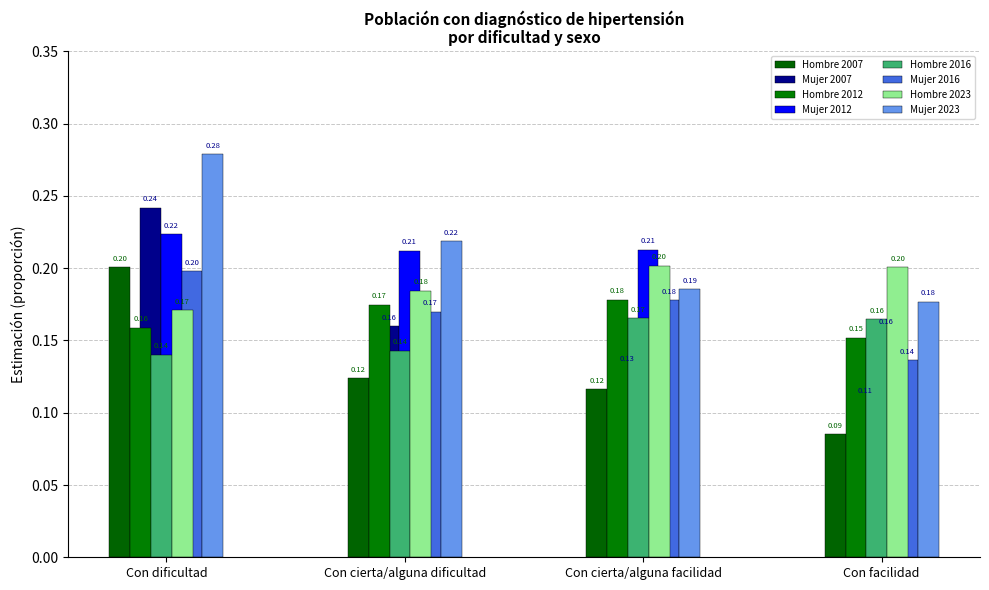

How many bars are there in each group?

8